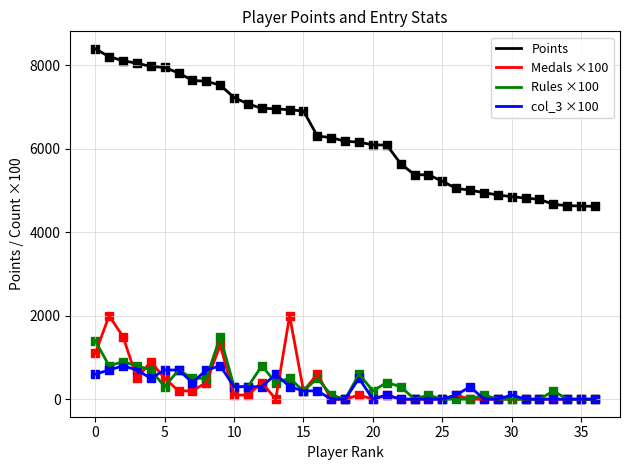

True or false: col_3 ×100 and Points cross at least once.

False